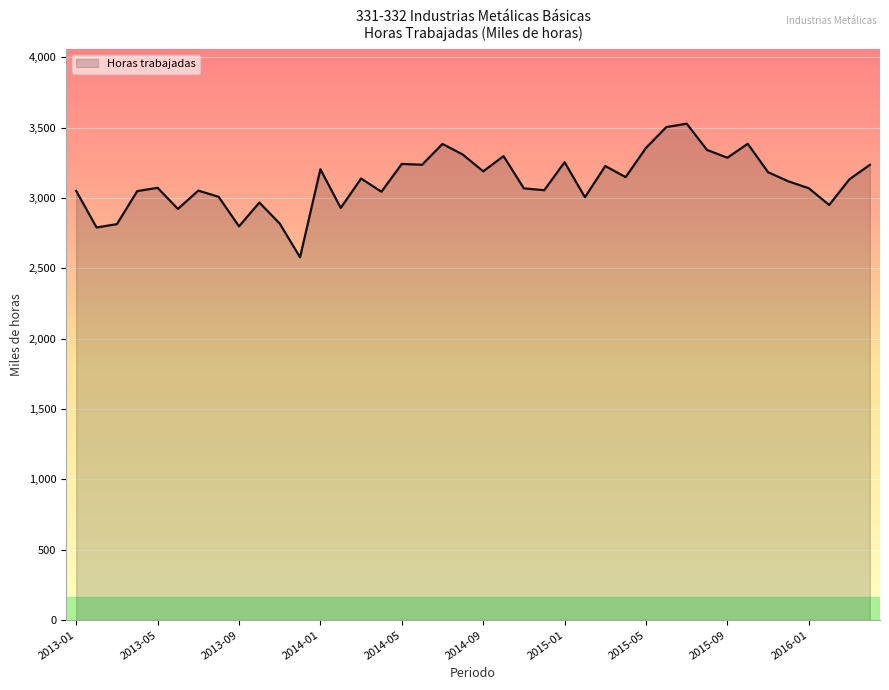

What is the difference between the maximum and minimum values?

950.0